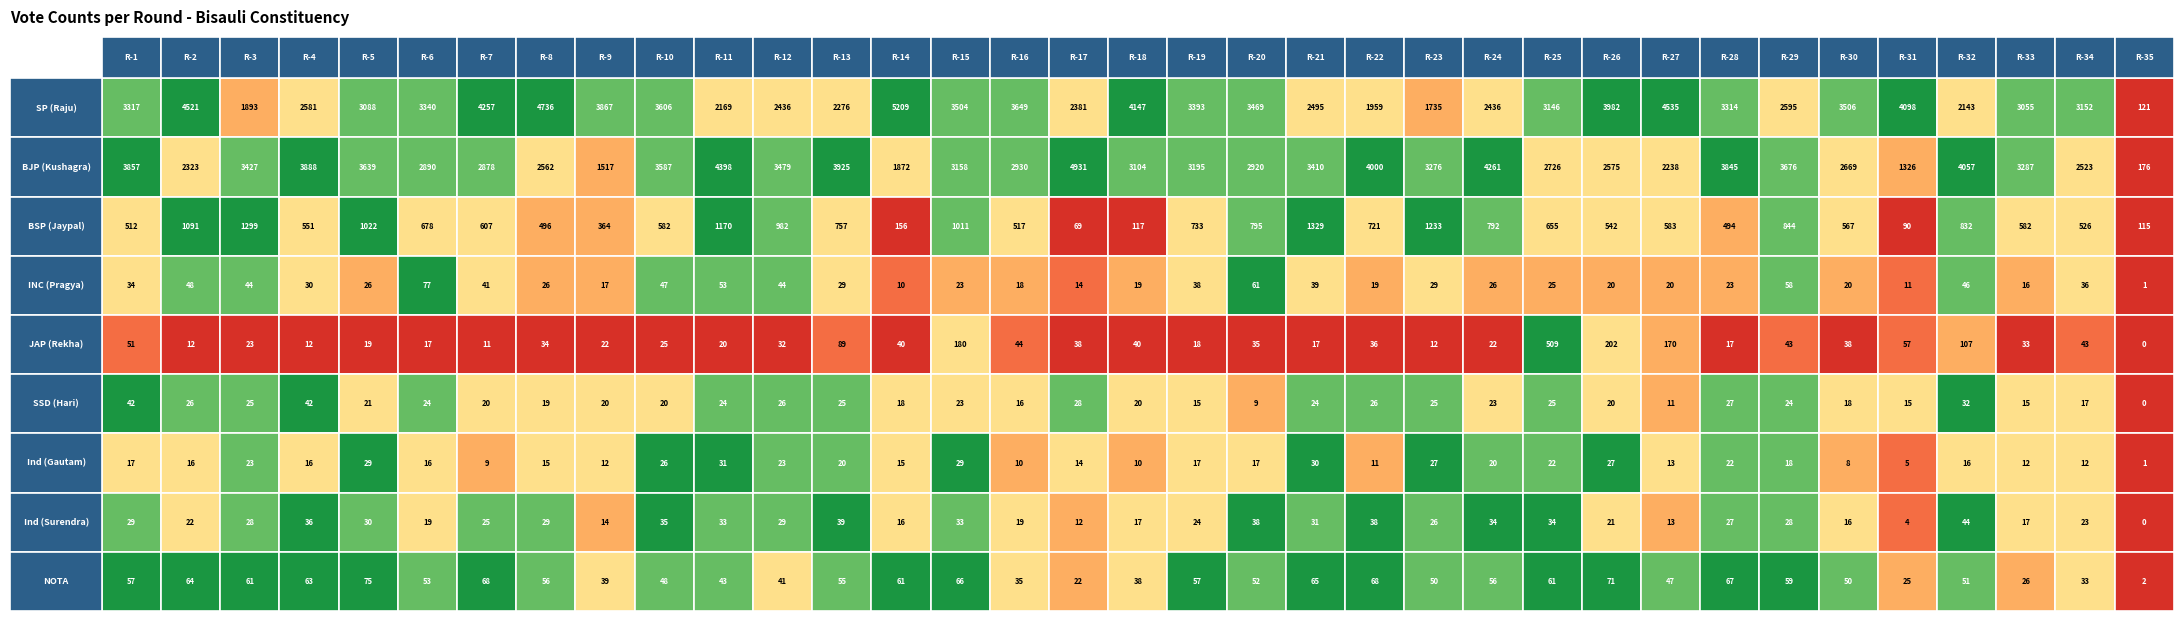

The value of SP (Raju) at 24 is 3146. True or false?

True